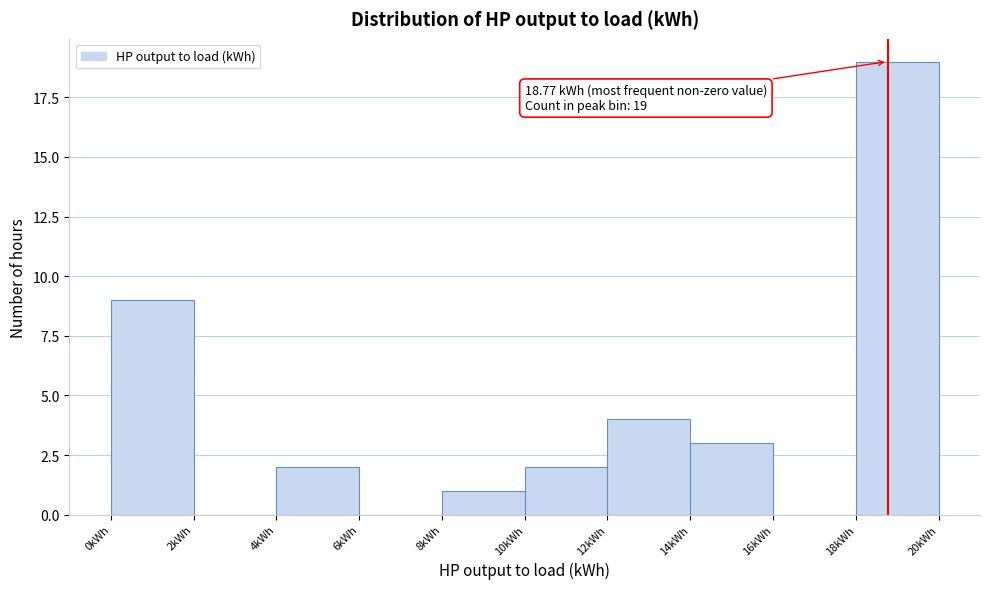

Which range on the x-axis has the tallest bar?

18 to 20